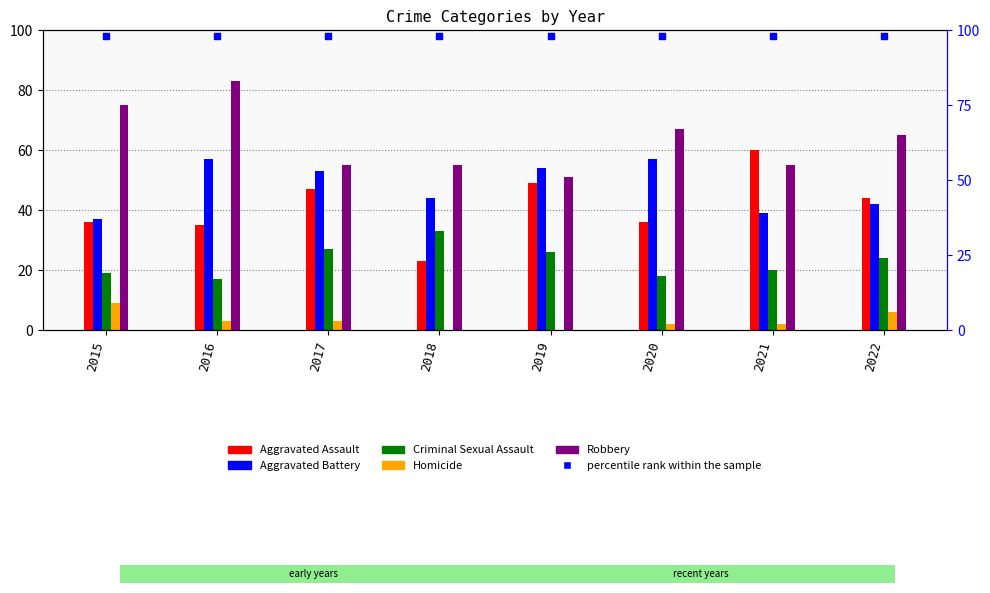

At which category is the sum across all series the highest?

2016